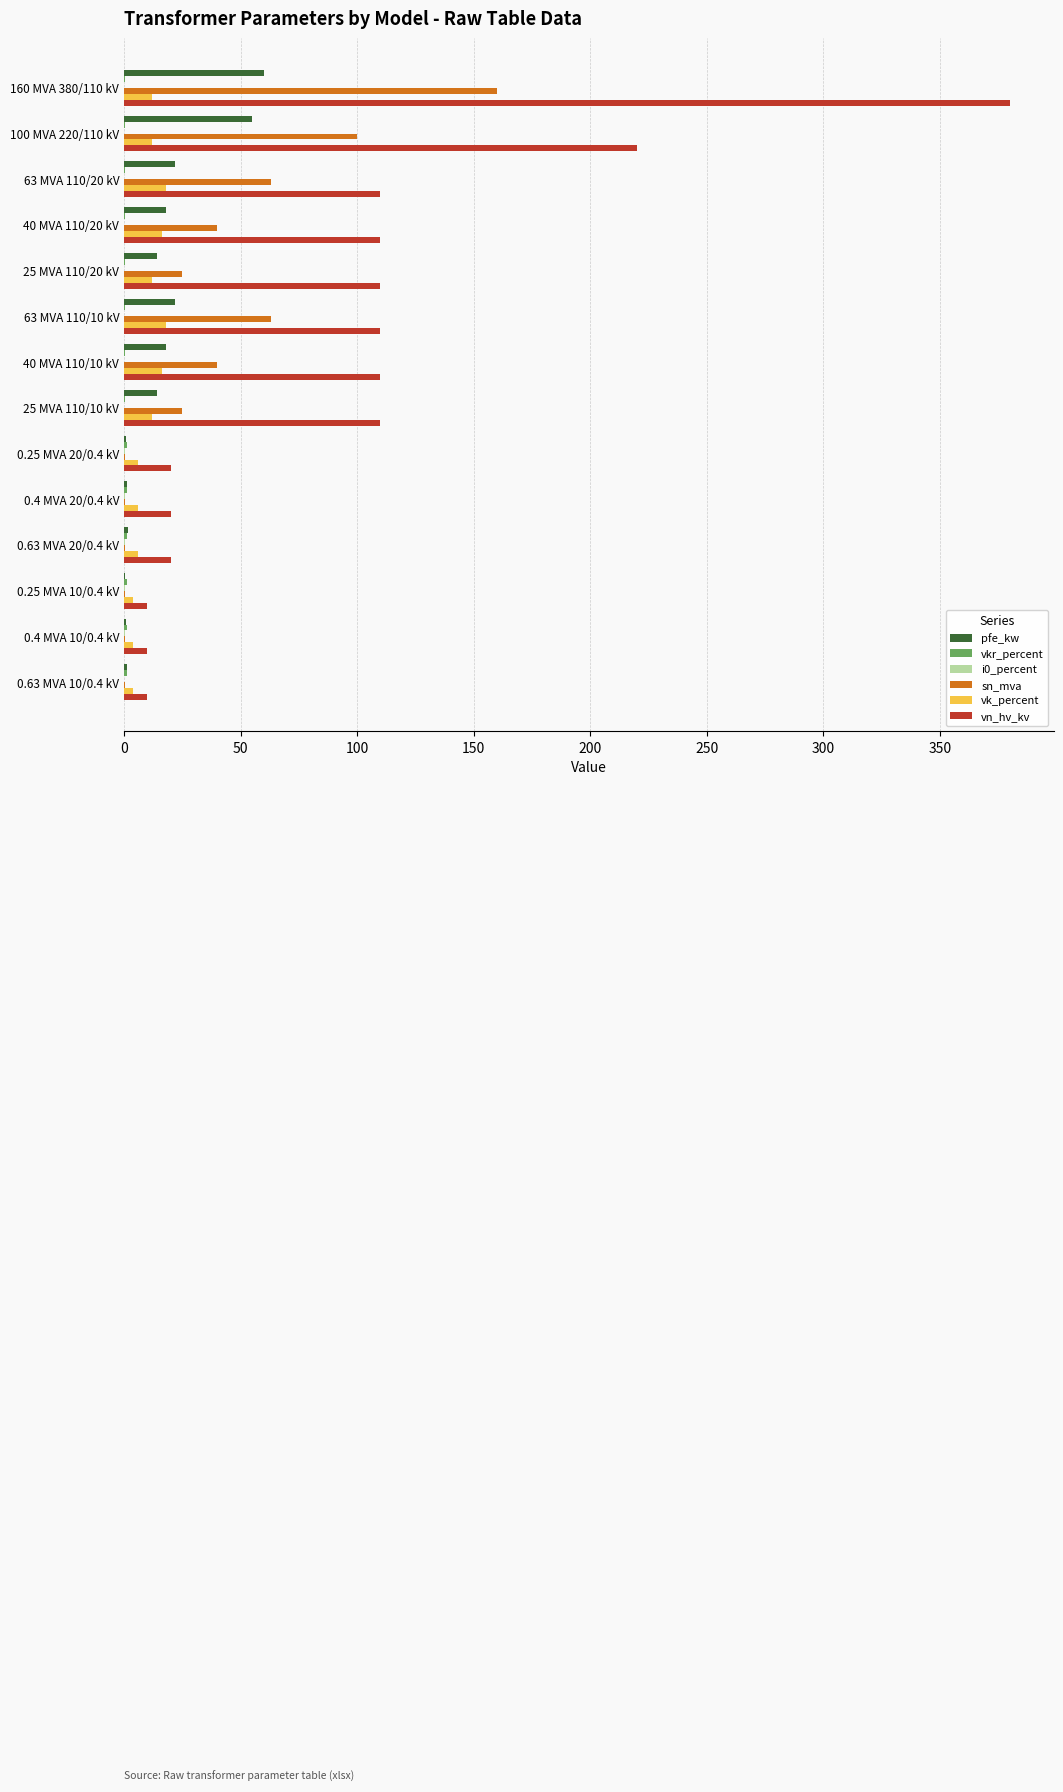

At which category does the chart reach its peak across all series?

160 MVA 380/110 kV